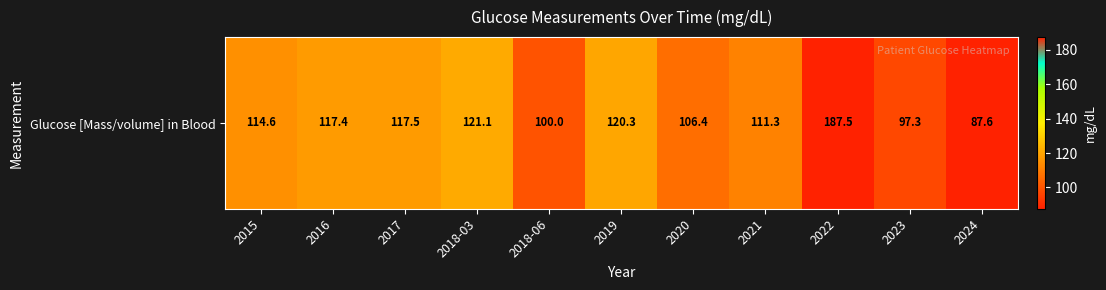

At which category does the chart reach its minimum across all series?

2024